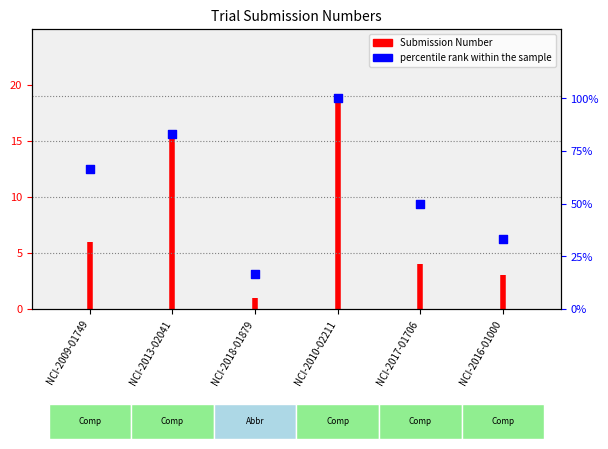

What is the ratio of the value at NCI-2013-02041 to the value at NCI-2018-01879?

5.0